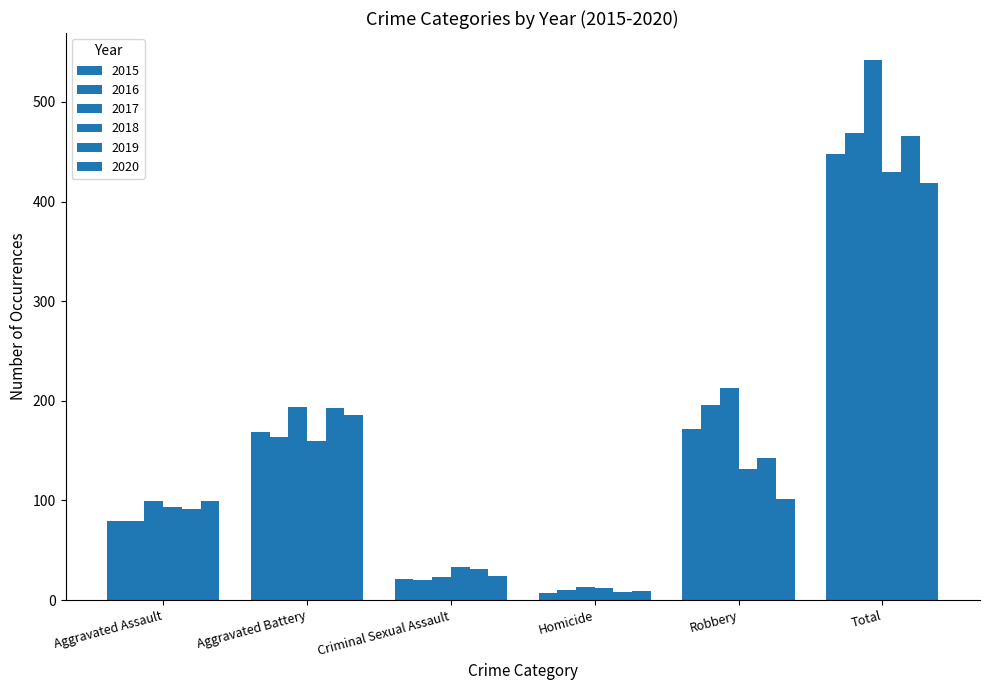

What is the difference between the 2017 values at Criminal Sexual Assault and Total?

519